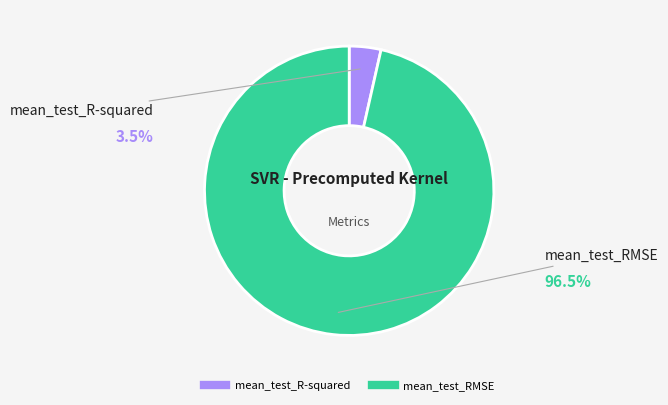

What is the smallest slice in the pie chart?

mean_test_R-squared